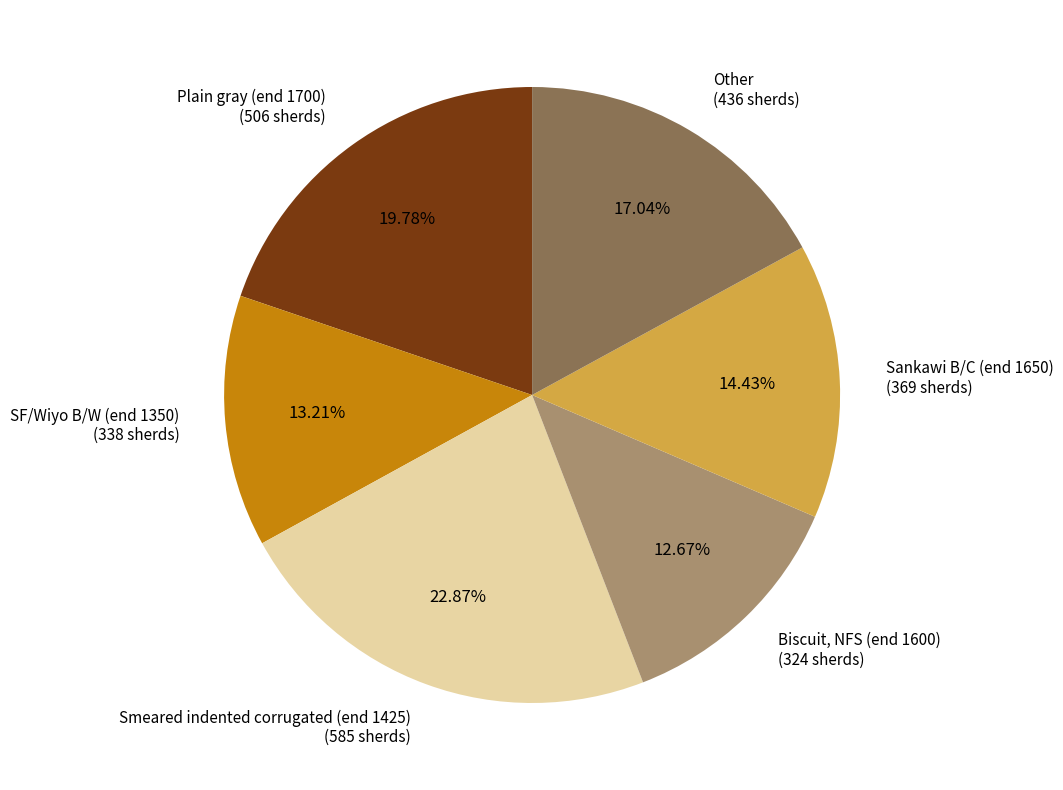

True or false: Plain gray (end 1700) accounts for 28% of the total.

False